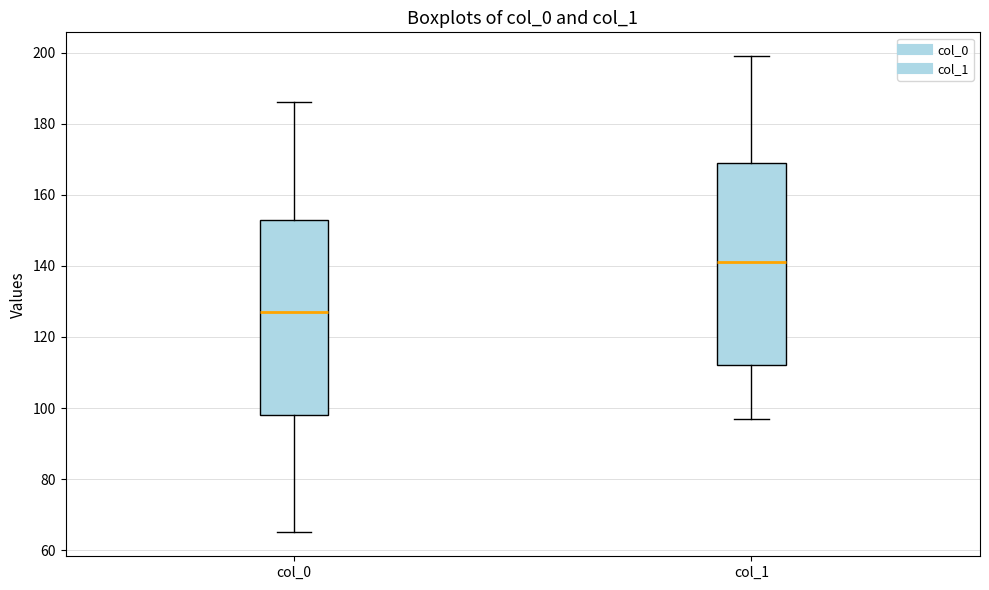

Where is the upper edge of the box for col_0 on the y-axis? The values are not printed on the chart, so give them approximately, as read against the axis.

154